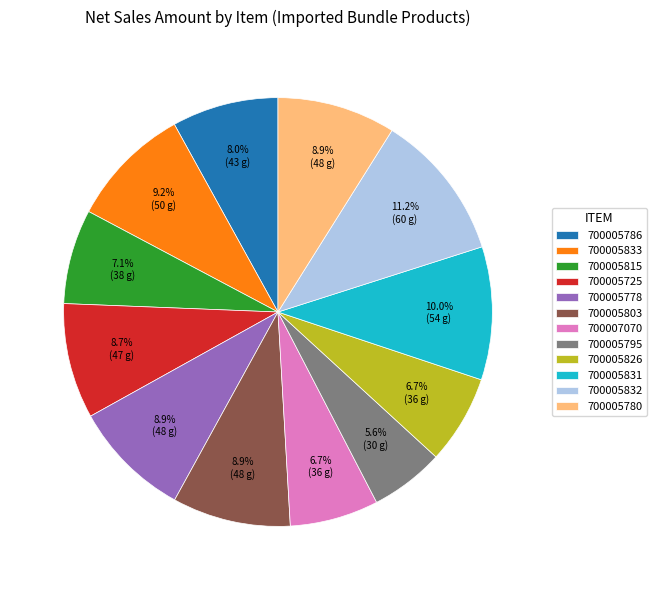

To the nearest percent, what percentage of the pie is 700005831?

10%